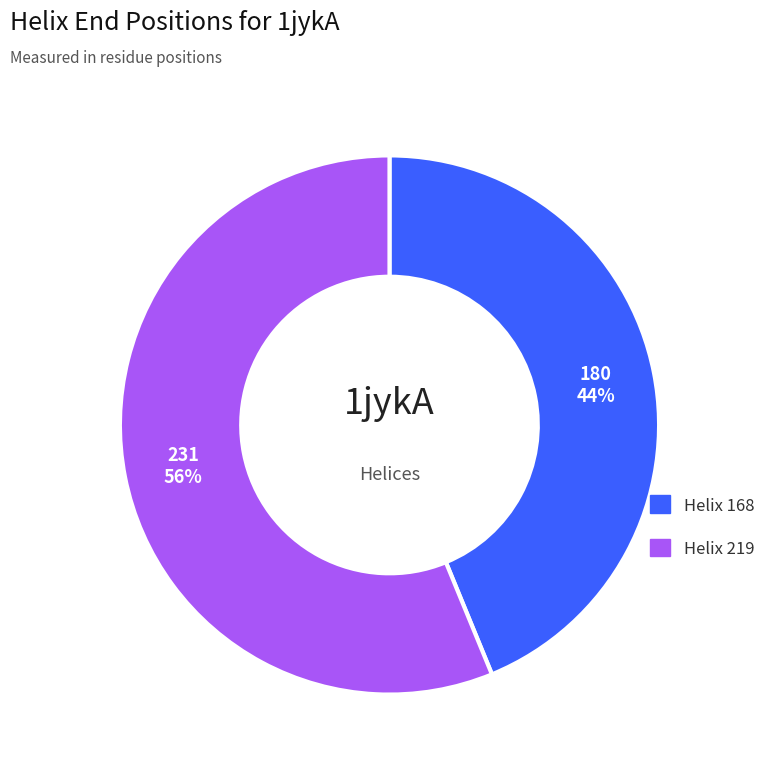

Is it true that Helix 219 is 56% of the pie?

True